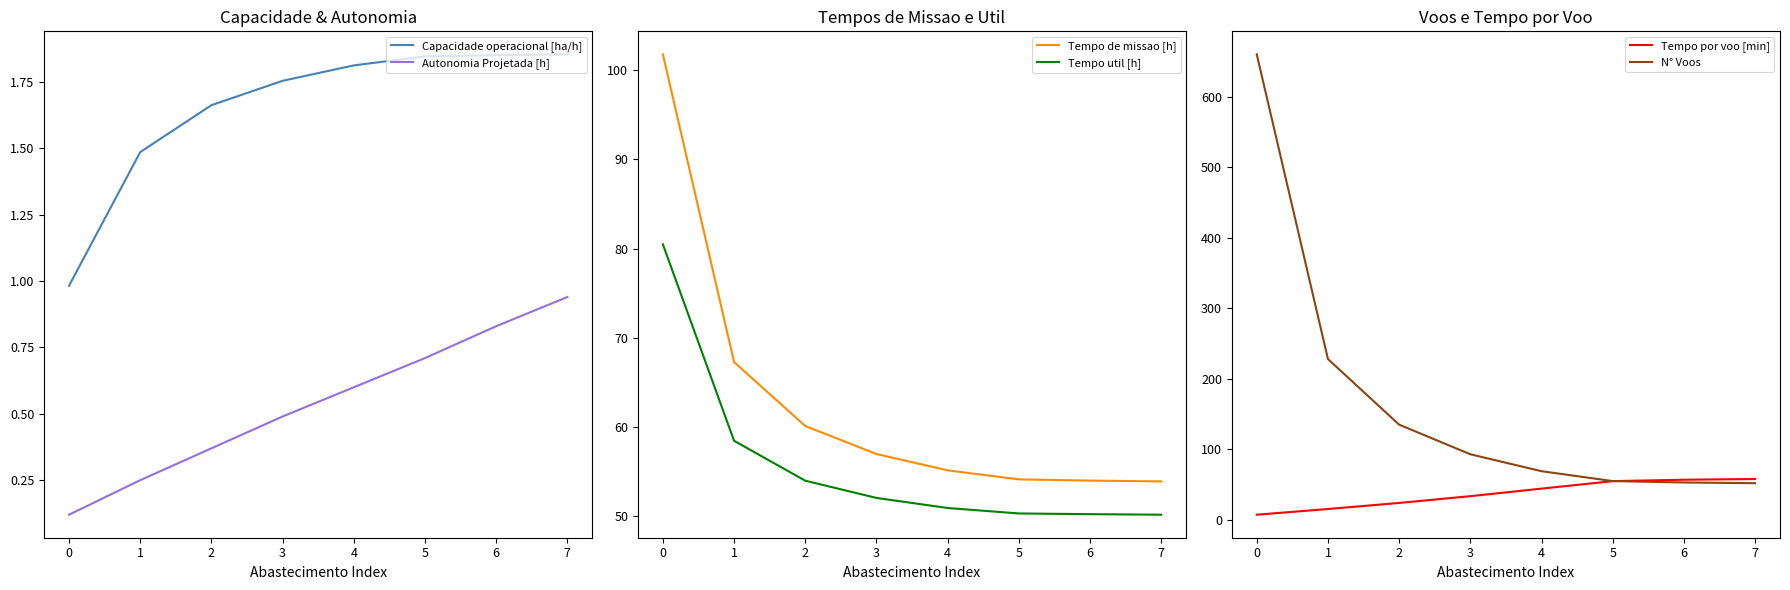

Does the chart have visible grid lines?

No